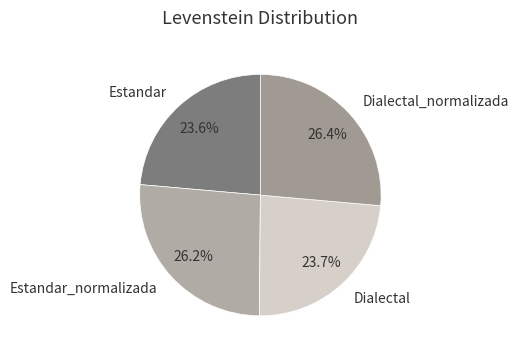

How much of the chart is everything except Dialectal_normalizada?

73.6%